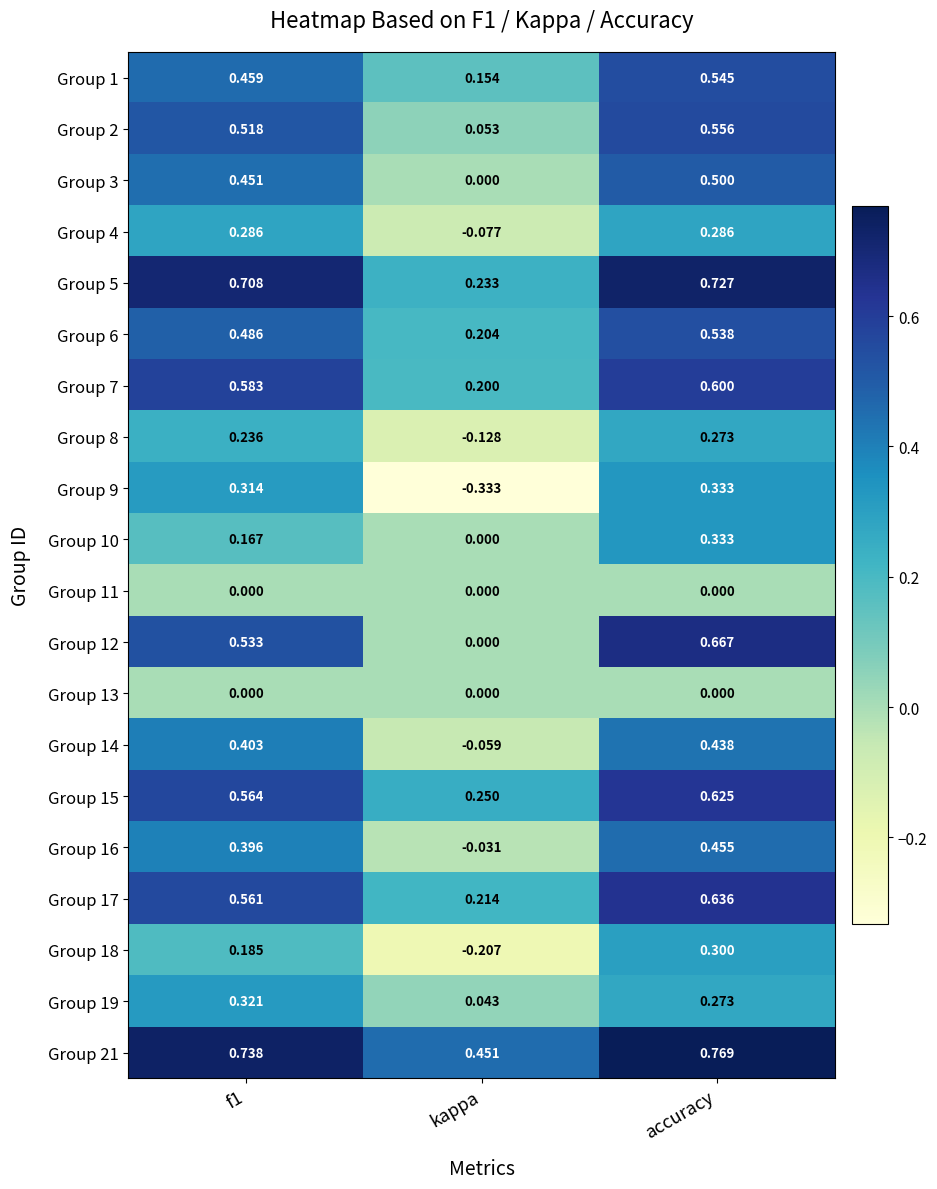

How many distinct data groups are displayed?

20